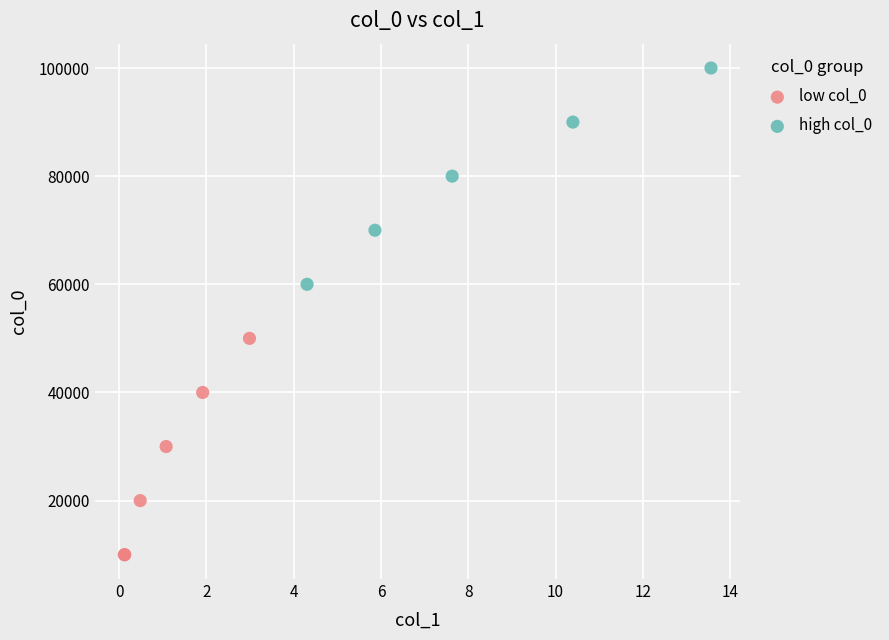

What are all the series names shown in the legend?

low col_0, high col_0